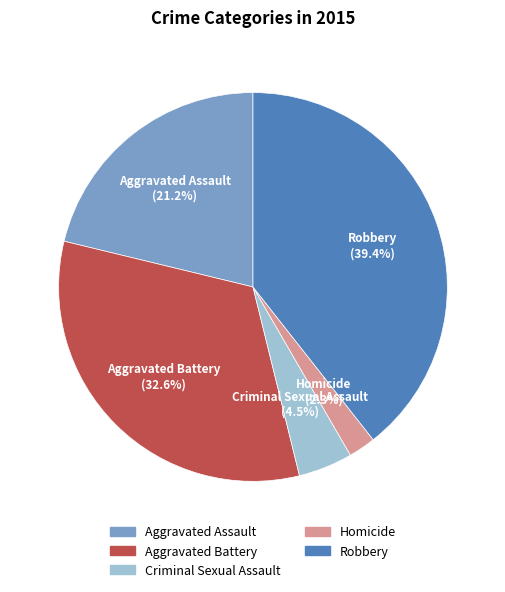

What is the total percentage of Aggravated Assault and Criminal Sexual Assault?

25.7%